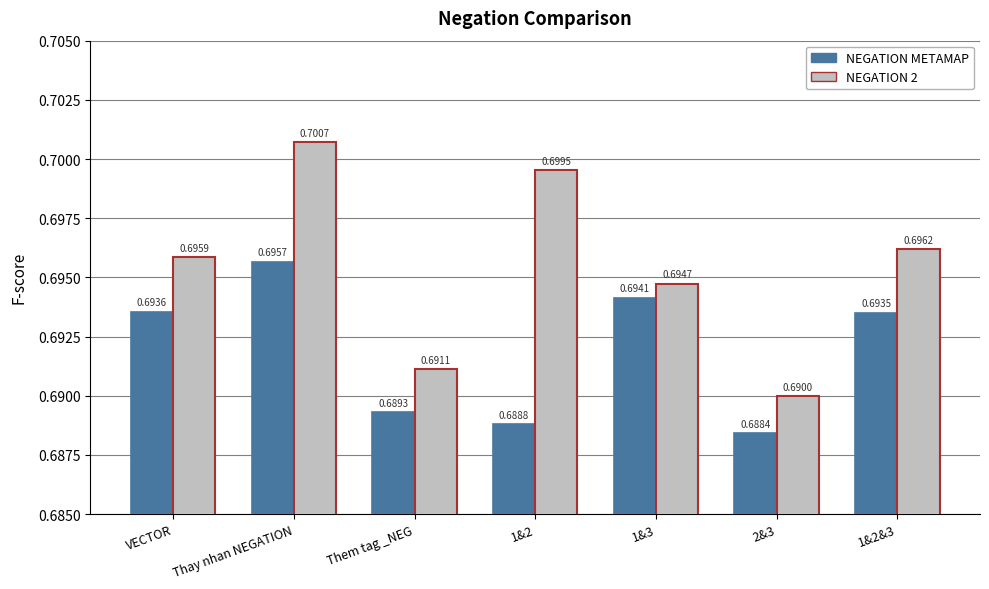

Rank the series at 2&3 from highest to lowest value.

NEGATION 2, NEGATION METAMAP